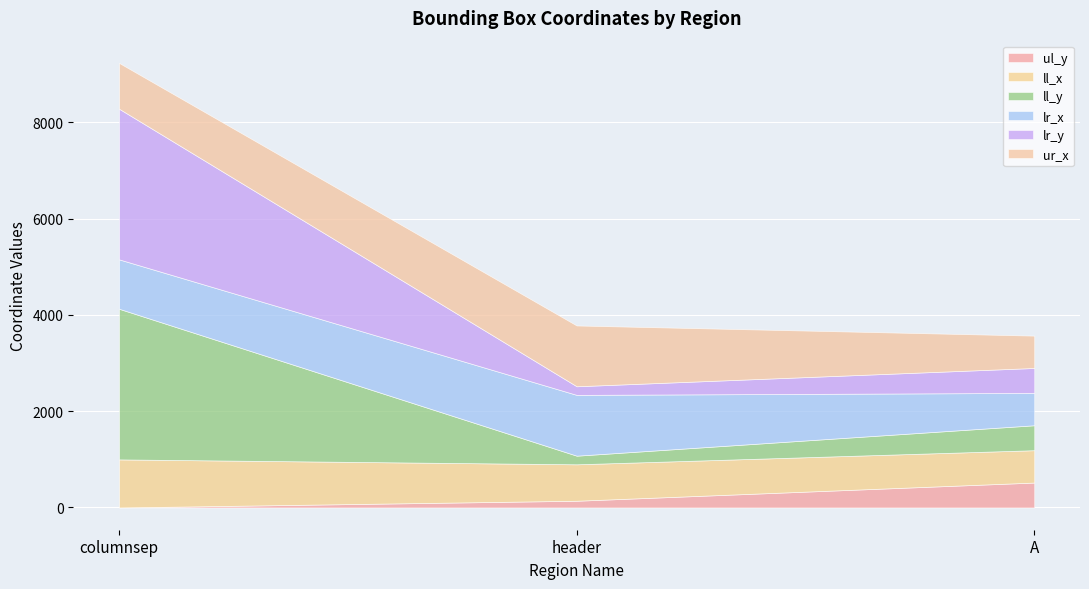

What is the lowest value of the ll_y series?

179